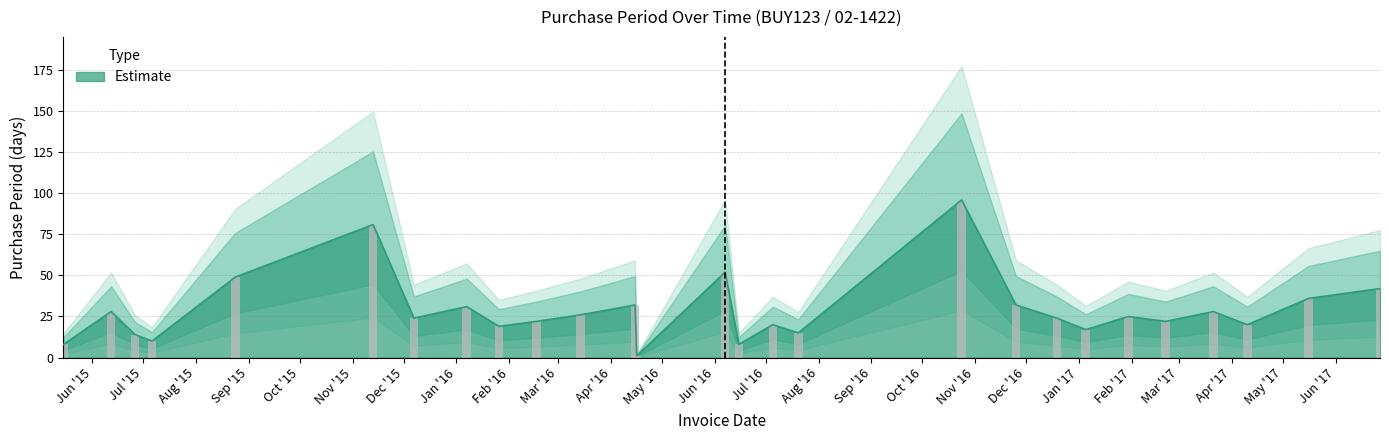

The value at 2016-04-16 is 0. True or false?

False